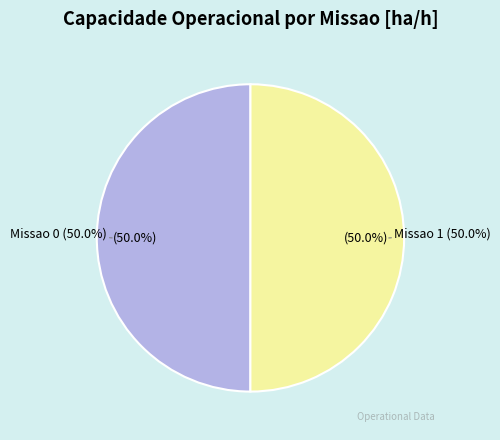

How many segments does this pie chart have?

2